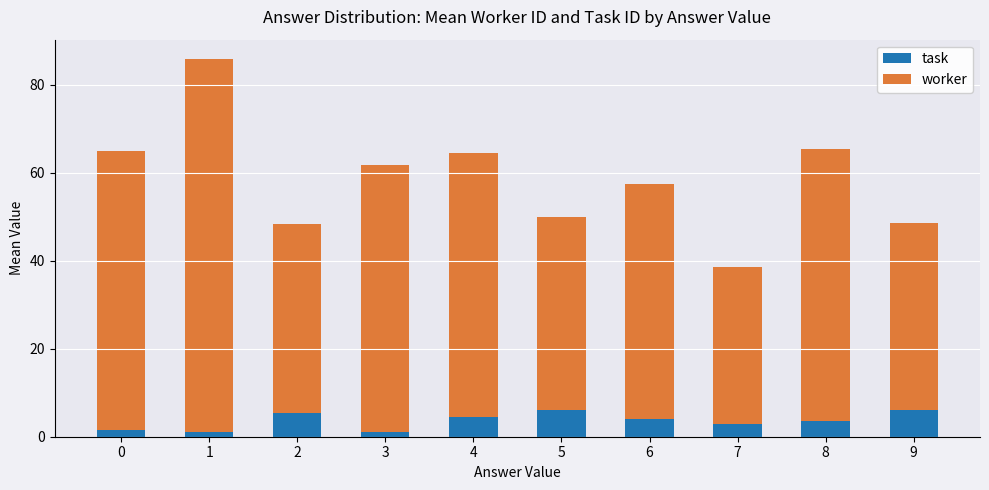

What are all the series names shown in the legend?

task, worker